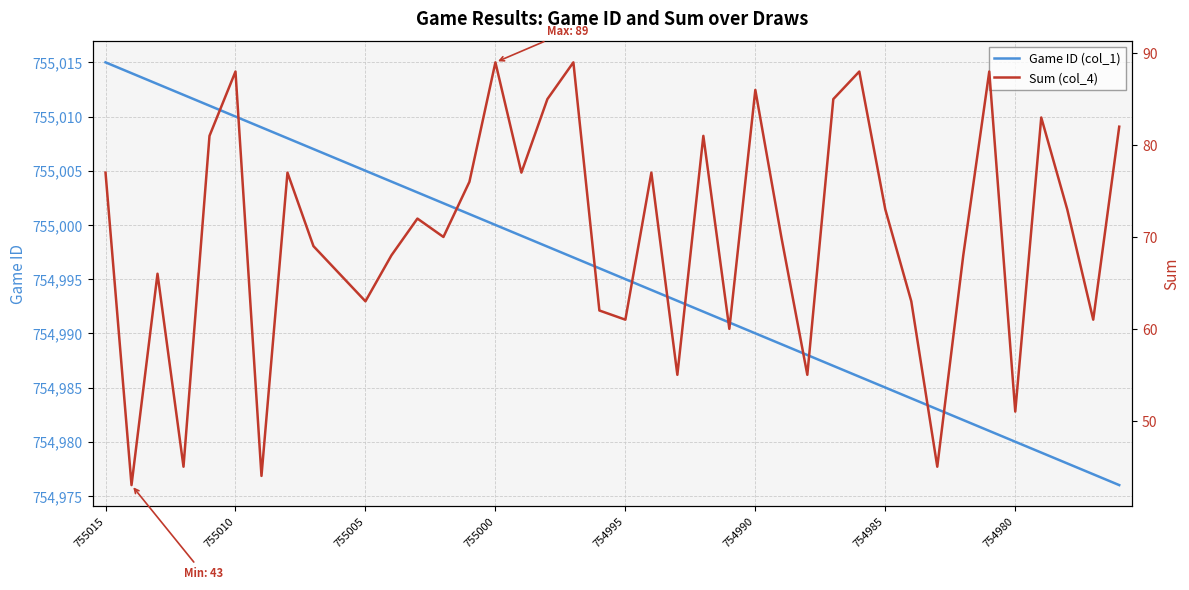

What is the difference between the maximum and minimum values in the Sum (col_4) series?

46